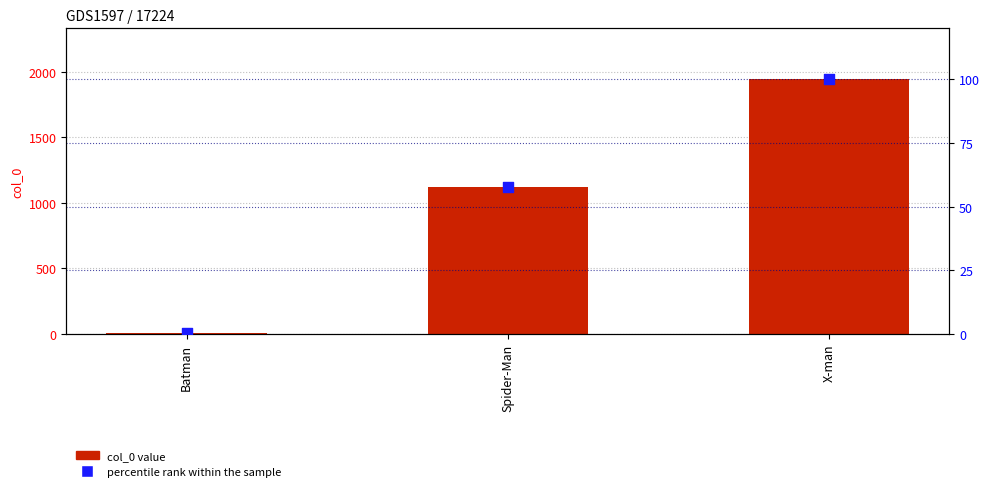

At which category is the sum across all series the highest?

X-man